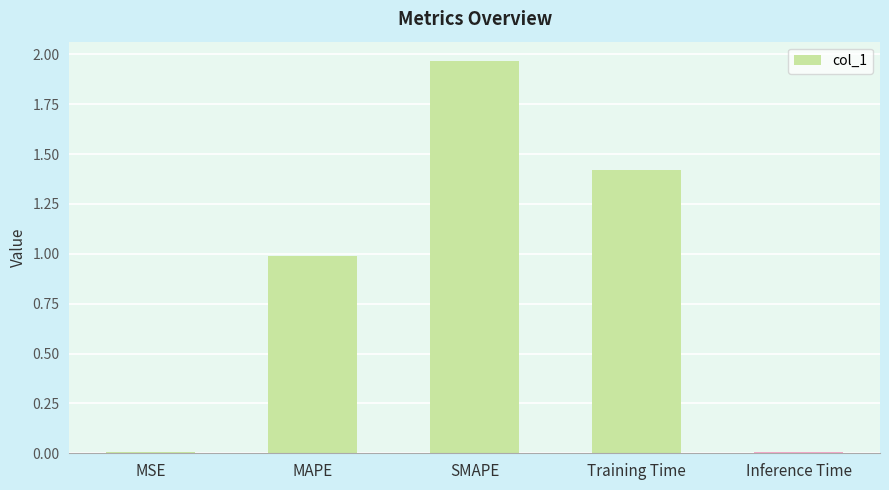

True or false: the data shows 1.4 at Training Time.

True